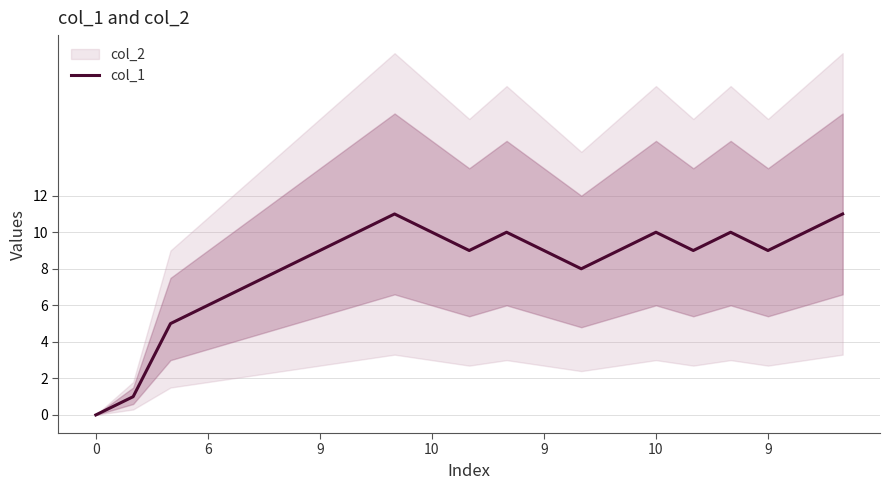

The chart shows a value of 9 at 6. True or false?

False